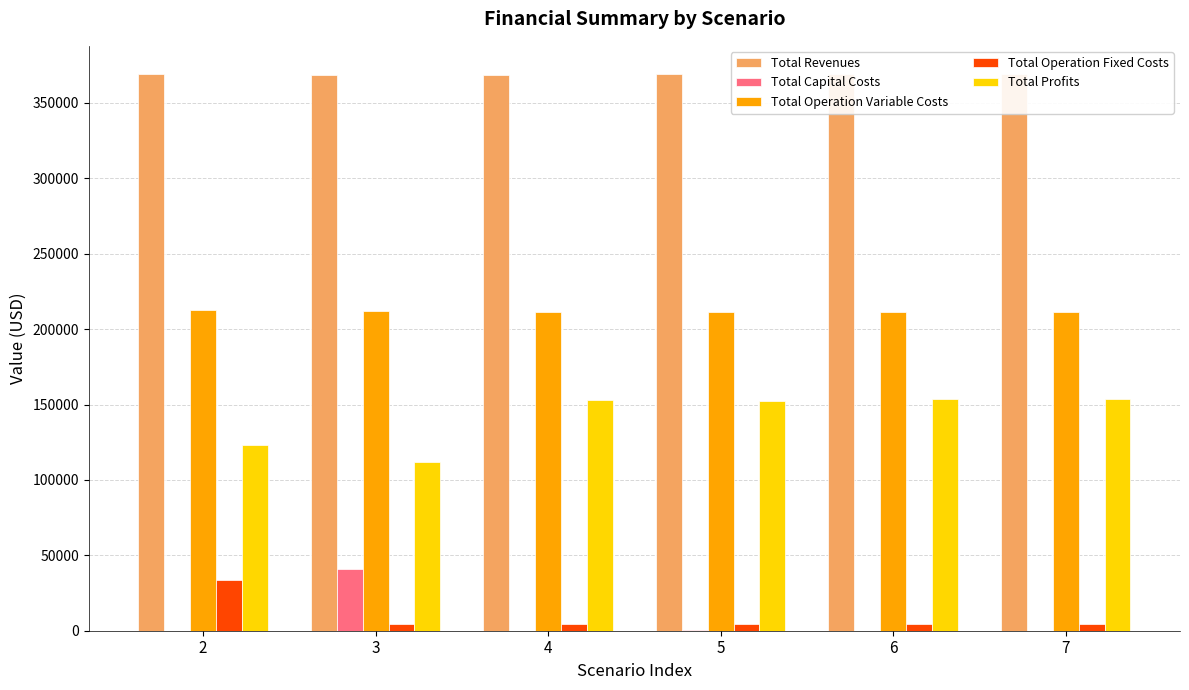

Which category has the lowest value in the Total Profits series?

3